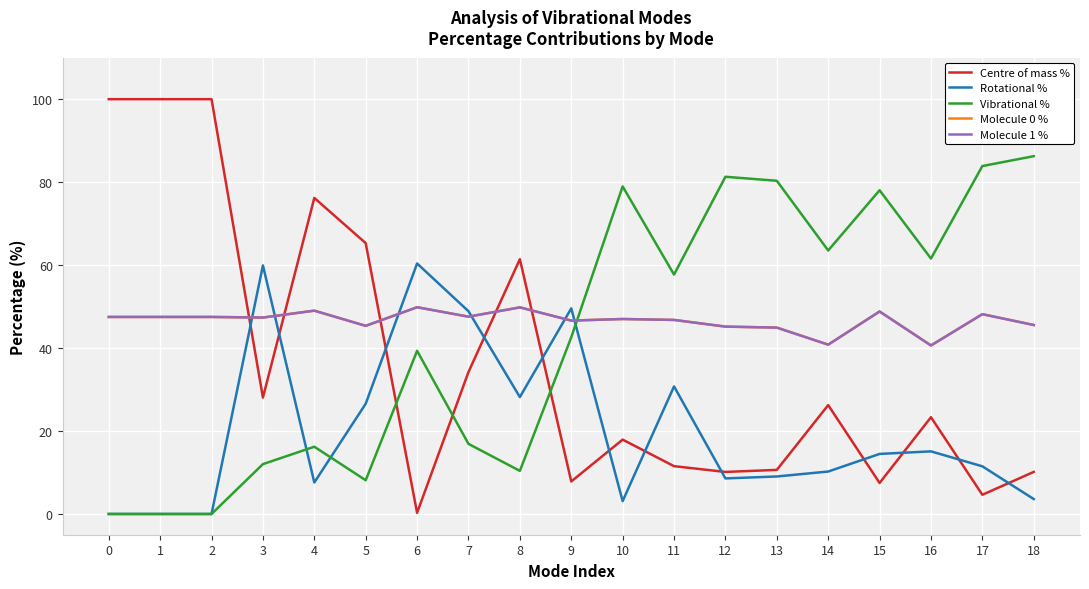

Is the value of Centre of mass % at 7 greater than the value of Vibrational % at 1?

Yes